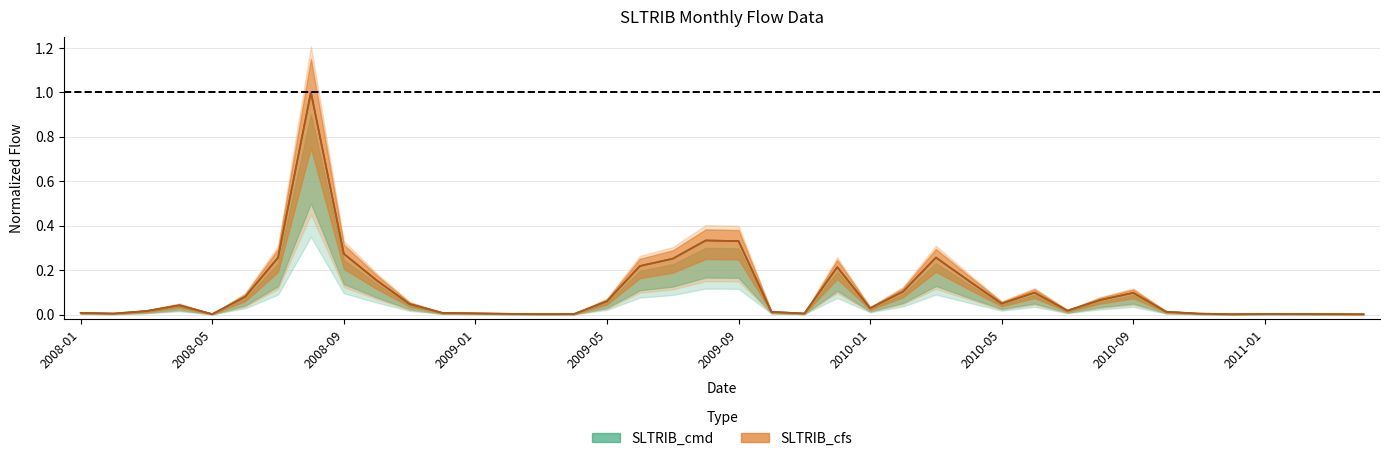

True or false: SLTRIB_cmd and SLTRIB_cfs intersect in this chart.

True